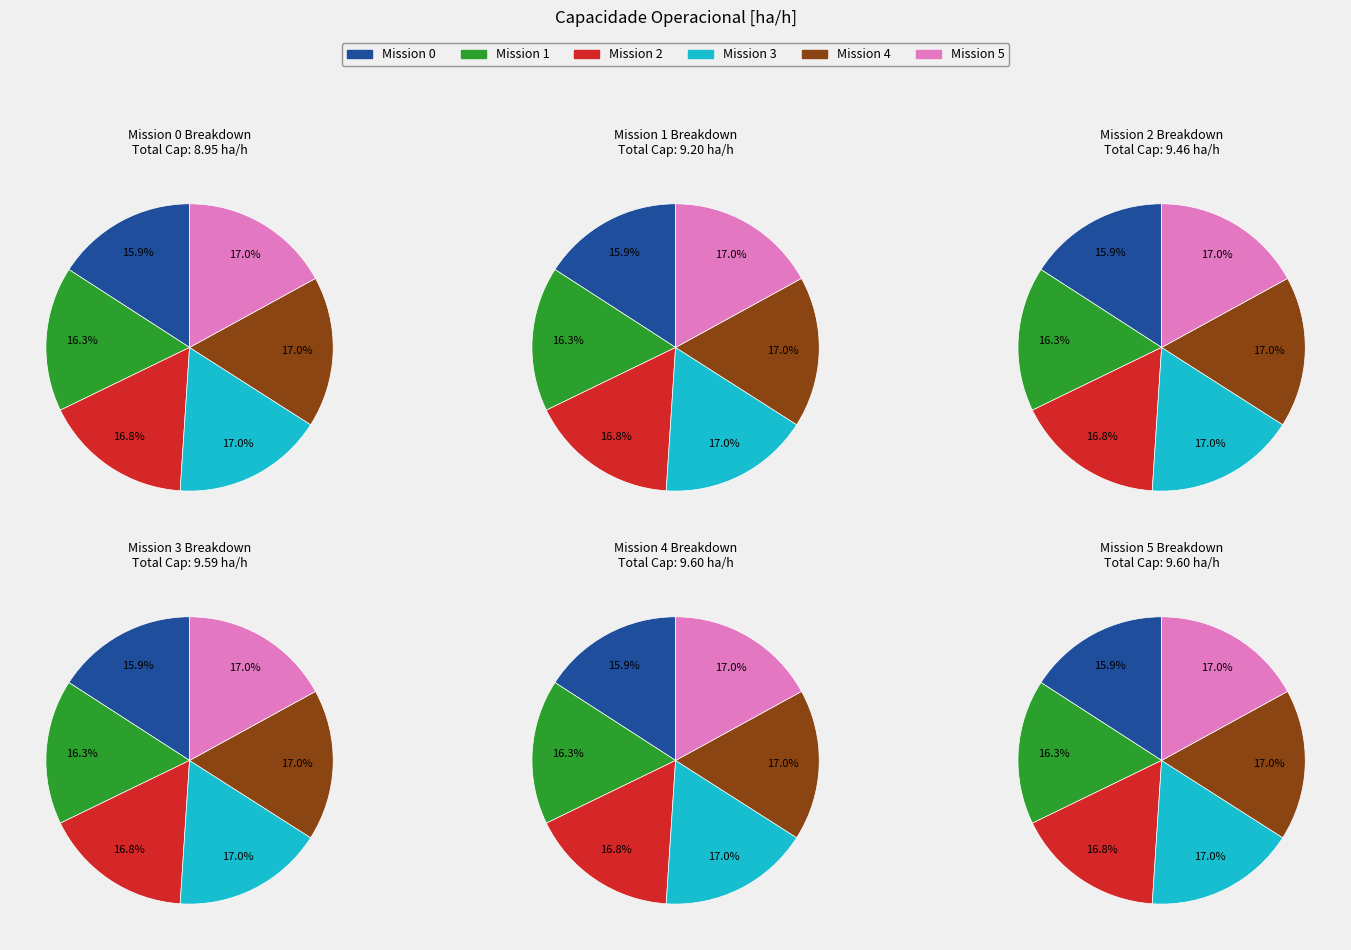

To the nearest percent, what is the difference between the 0 and 3 slice percentages?

1%